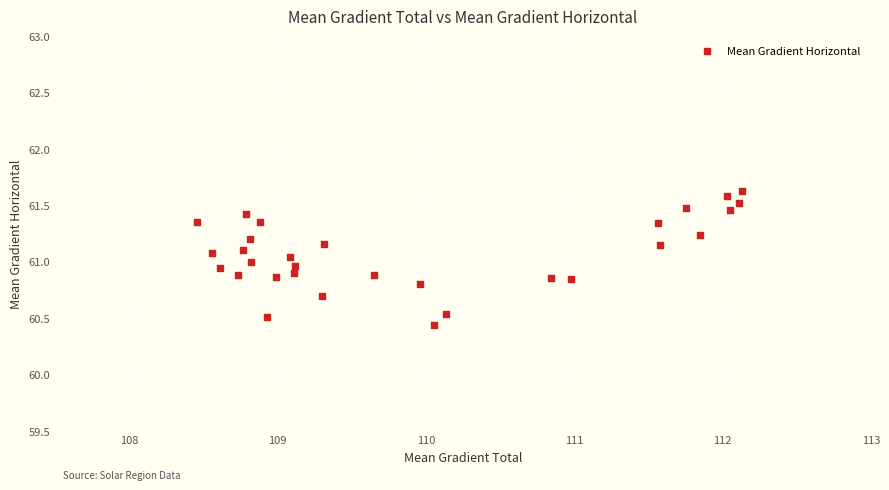

What is the range of X values (max minus min)?

3.7